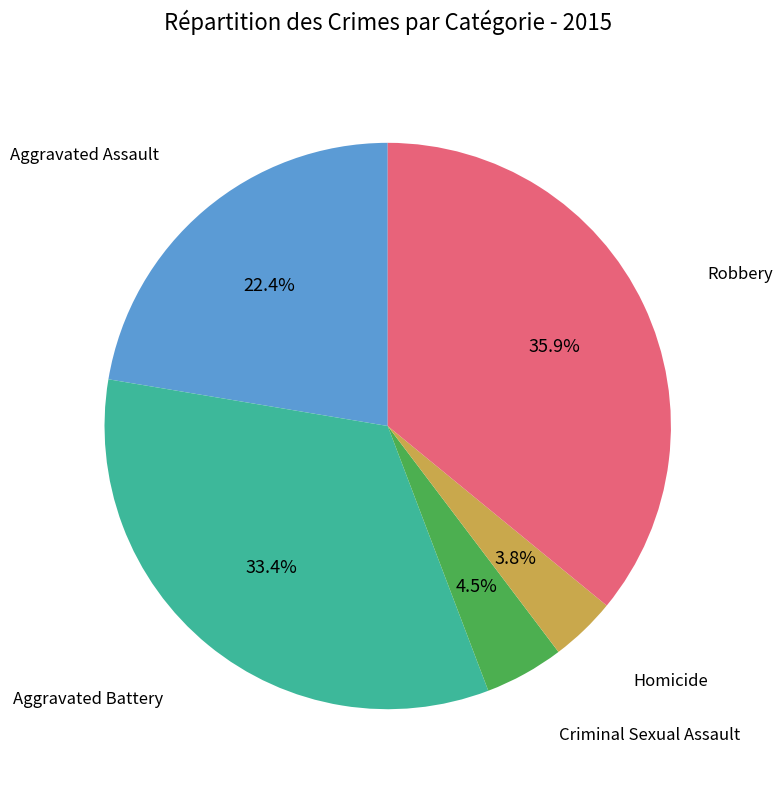

Does any single category account for the majority?

No